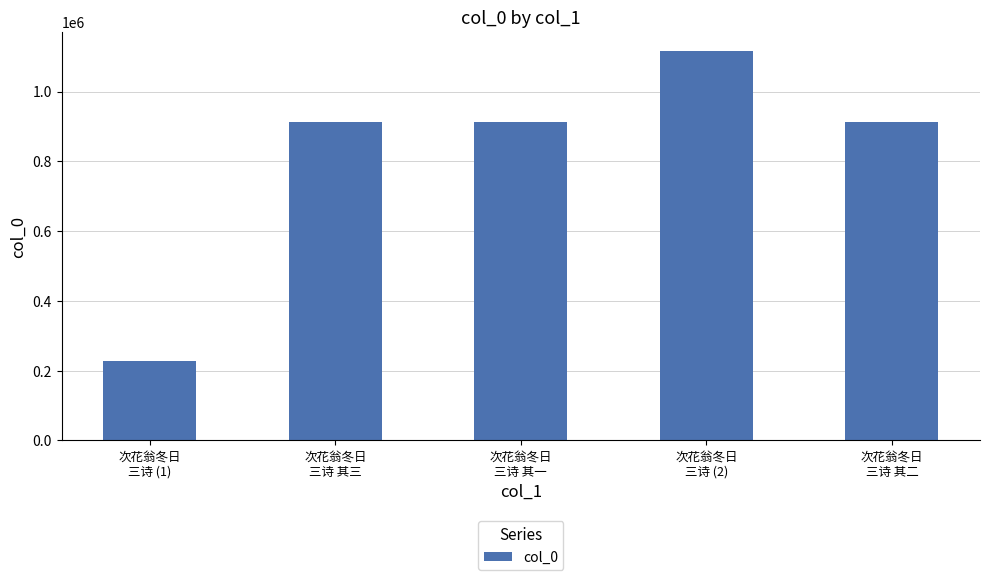

What is the smallest value displayed?

228696